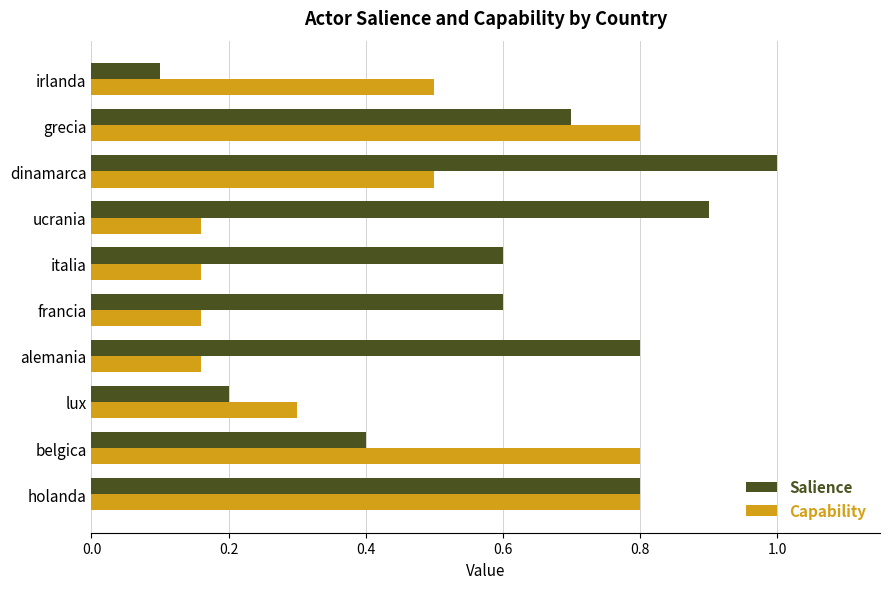

Count the Capability values in the range 0 to 1.

10